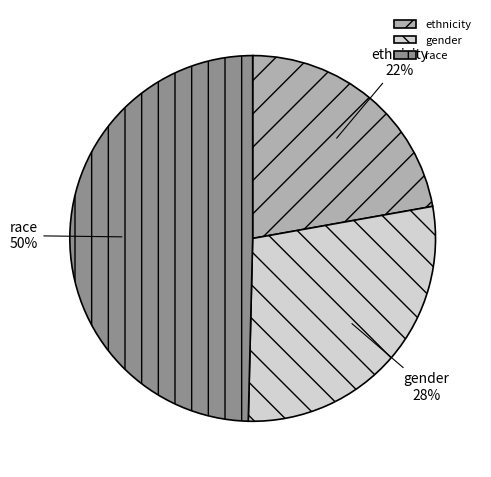

Do gender and race together represent more than half of the pie?

Yes